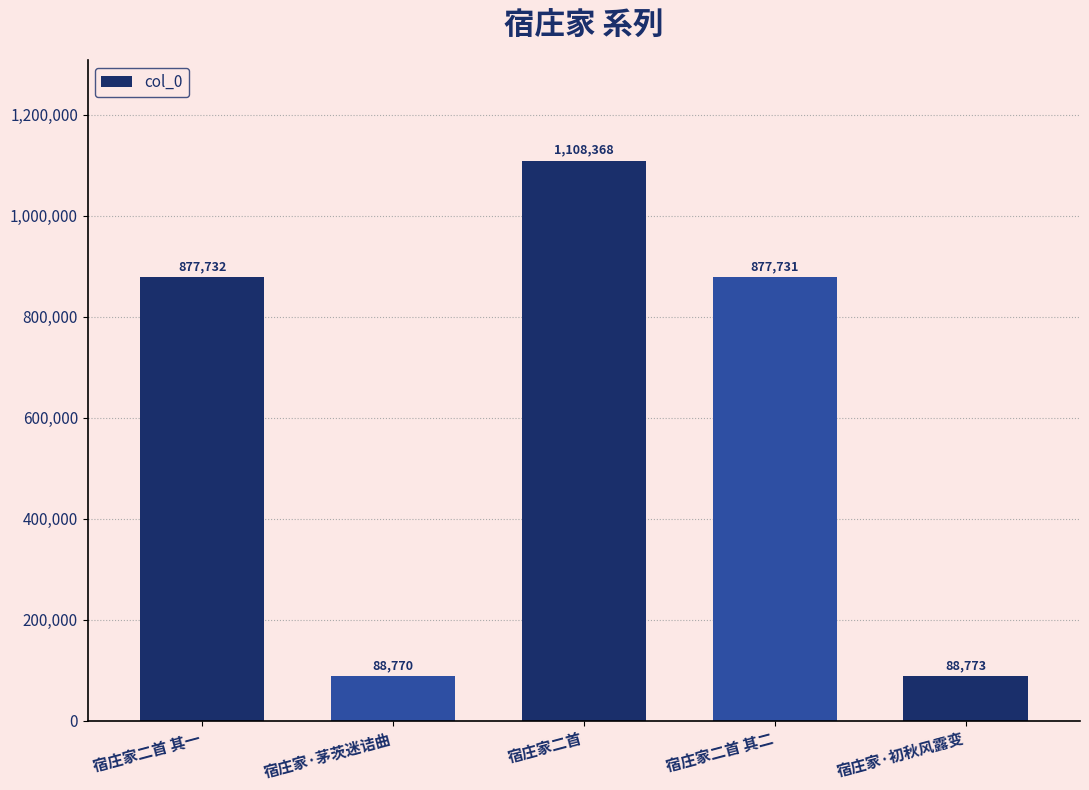

Count the number of categories in the chart.

5